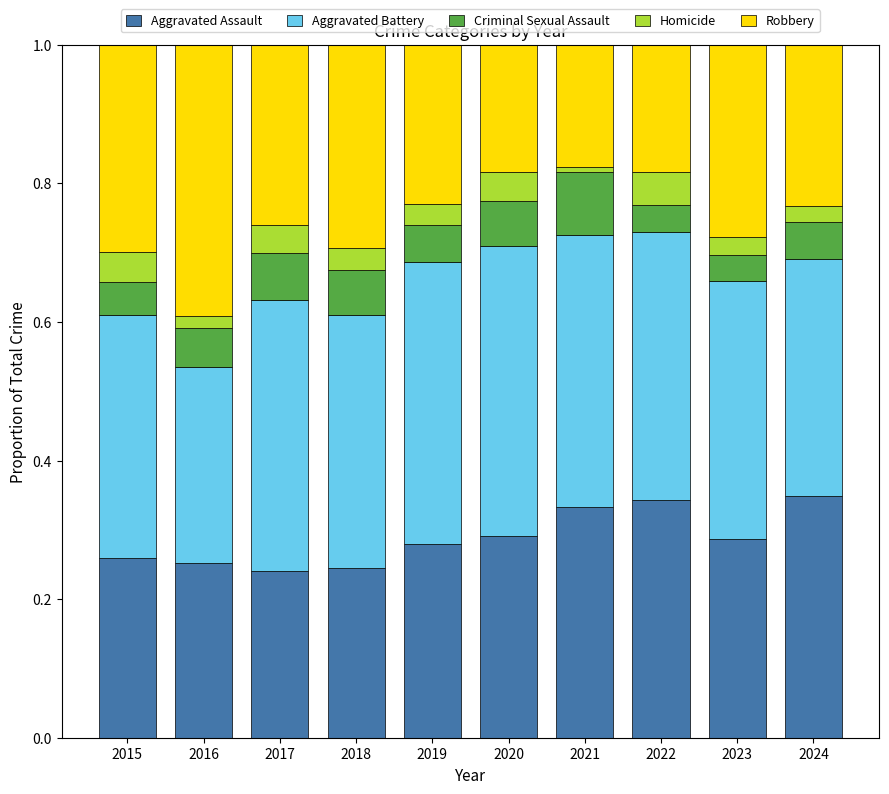

What are all the series names shown in the legend?

Aggravated Assault, Aggravated Battery, Criminal Sexual Assault, Homicide, Robbery